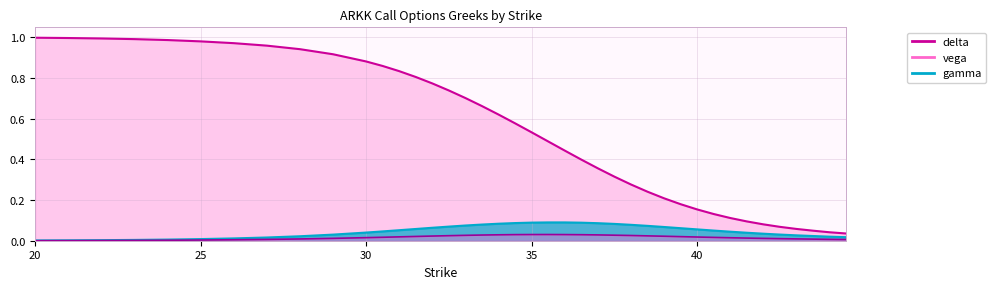

Is it true that vega equals 0.0 at 26?

True